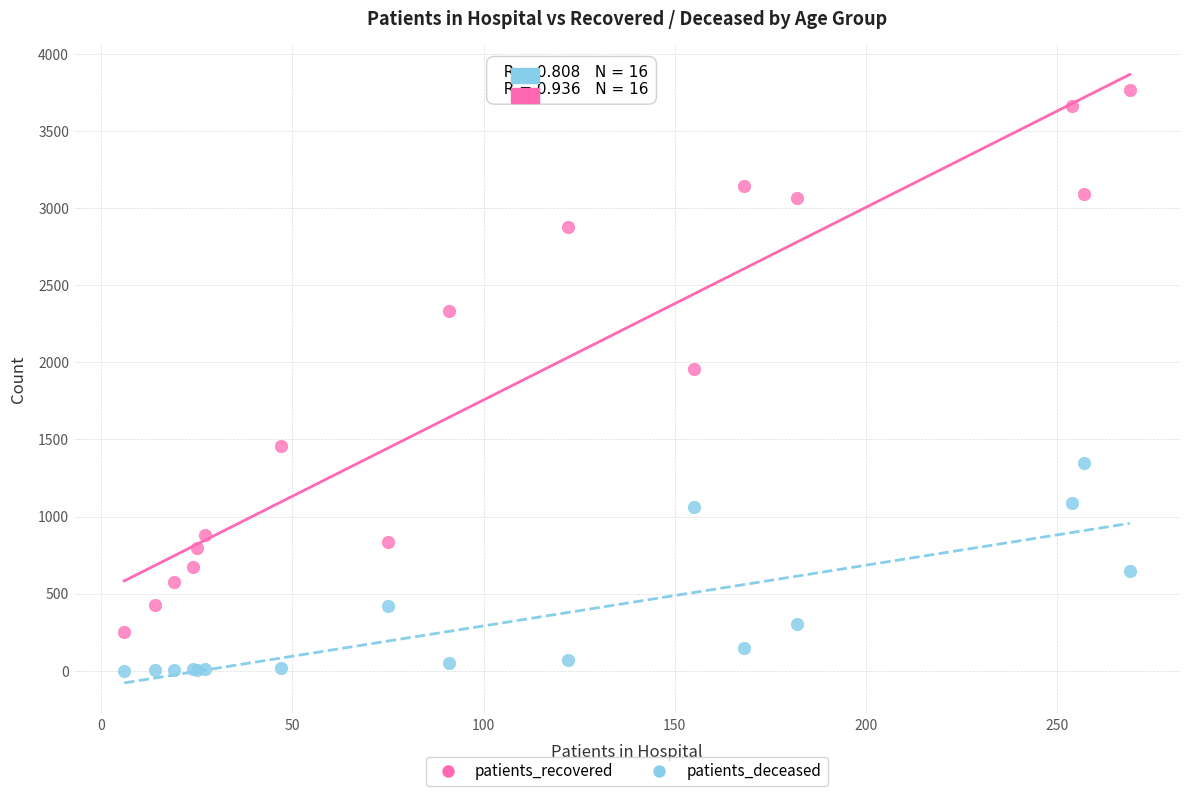

In the patients_recovered series, what Y value is closest to 2009?

1960